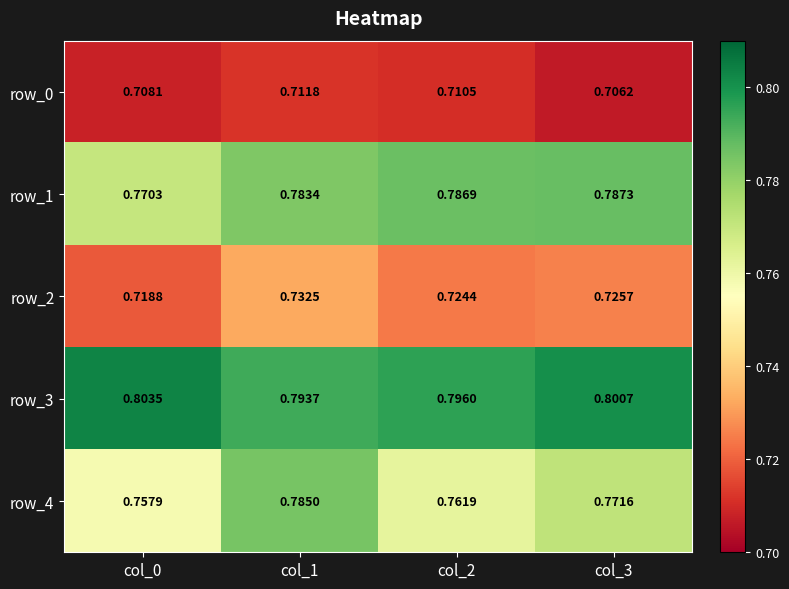

Which label corresponds to the largest value in the chart?

col_0